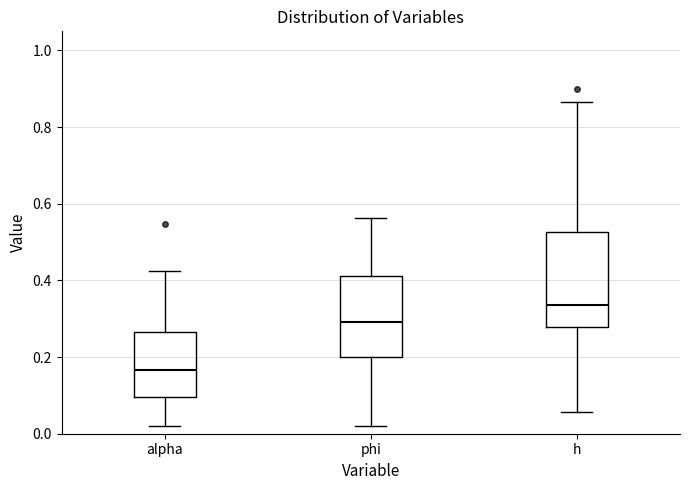

Comparing the boxes themselves (not the whiskers), which one is the tallest?

h